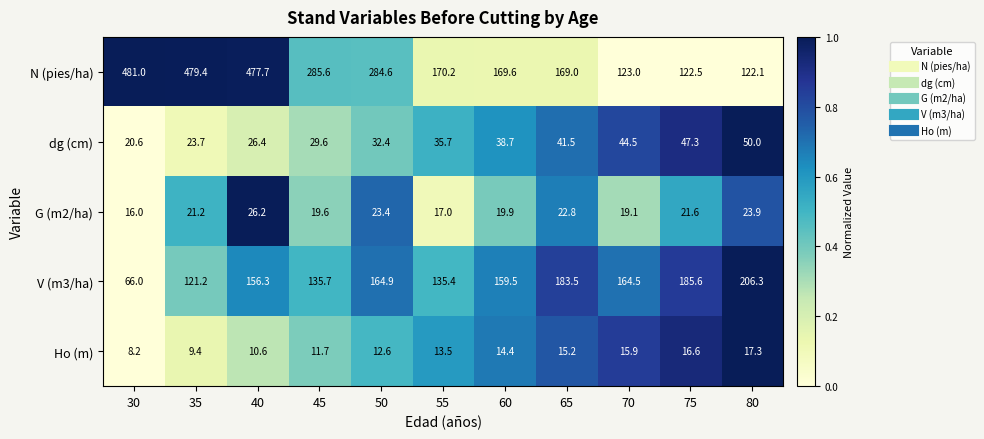

List the series in order of their peak value, lowest first.

Ho (m), G (m2/ha), dg (cm), V (m3/ha), N (pies/ha)